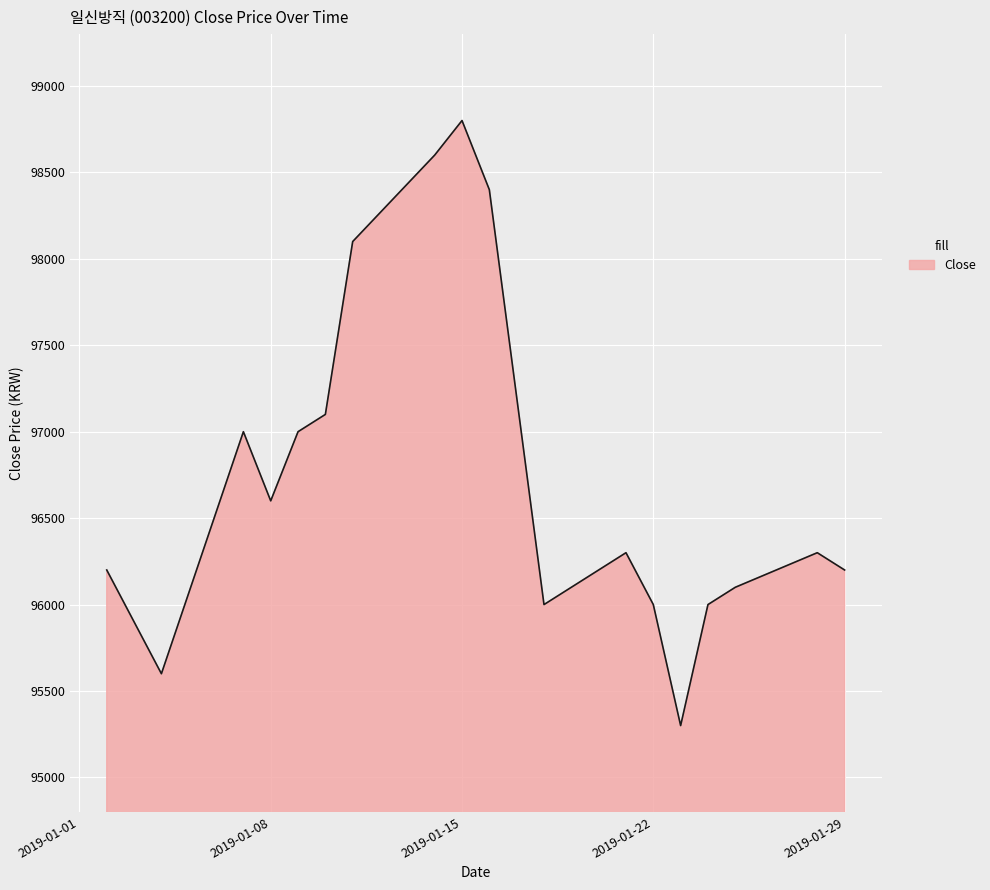

What is the difference between the maximum and minimum values?

3500